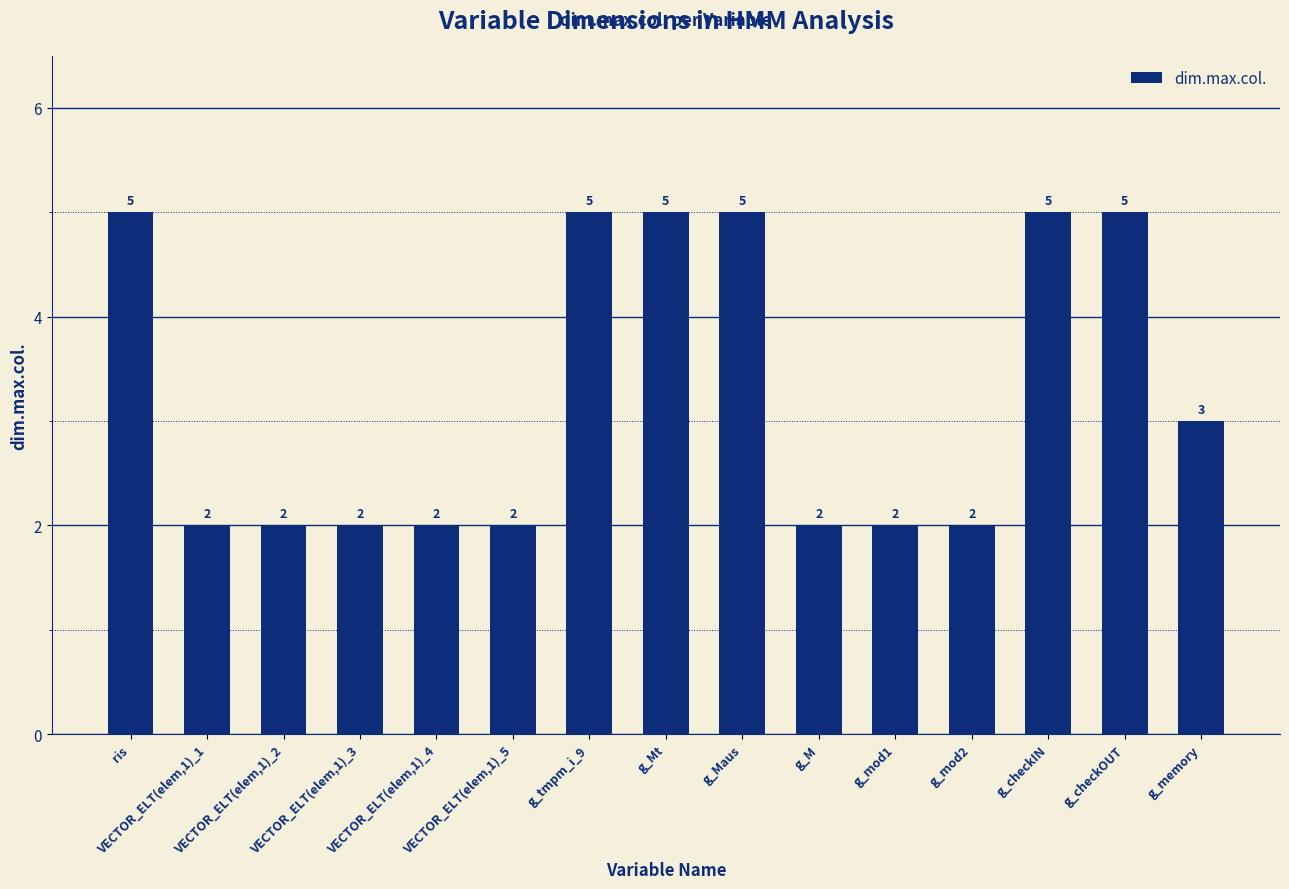

Does the chart contain any negative values?

No